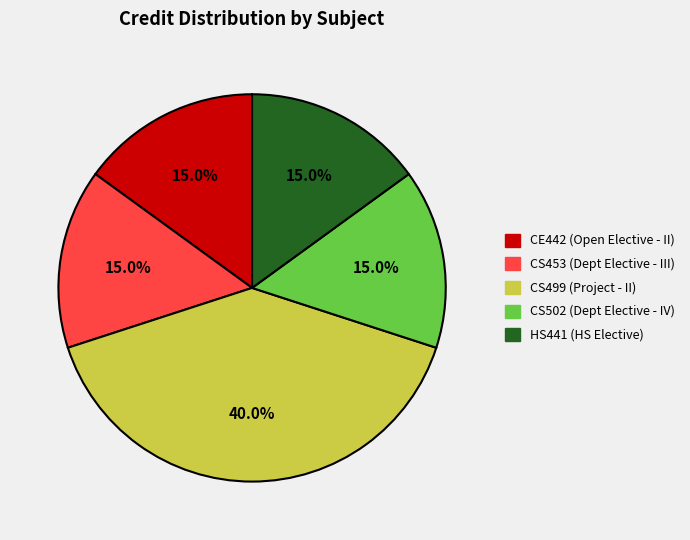

Is there a majority slice in this chart?

No